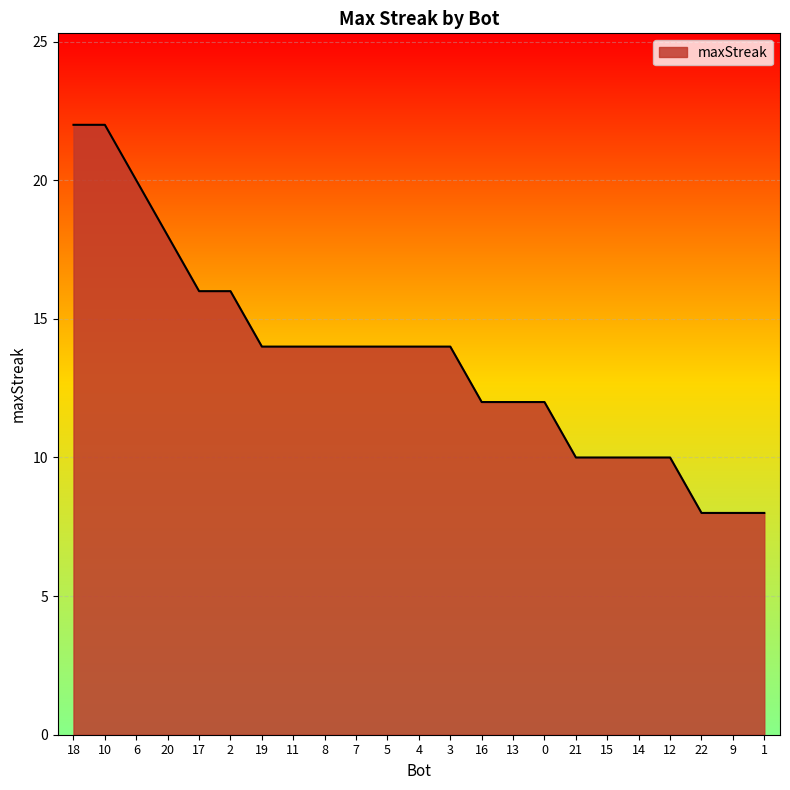

What is the smallest value displayed?

8